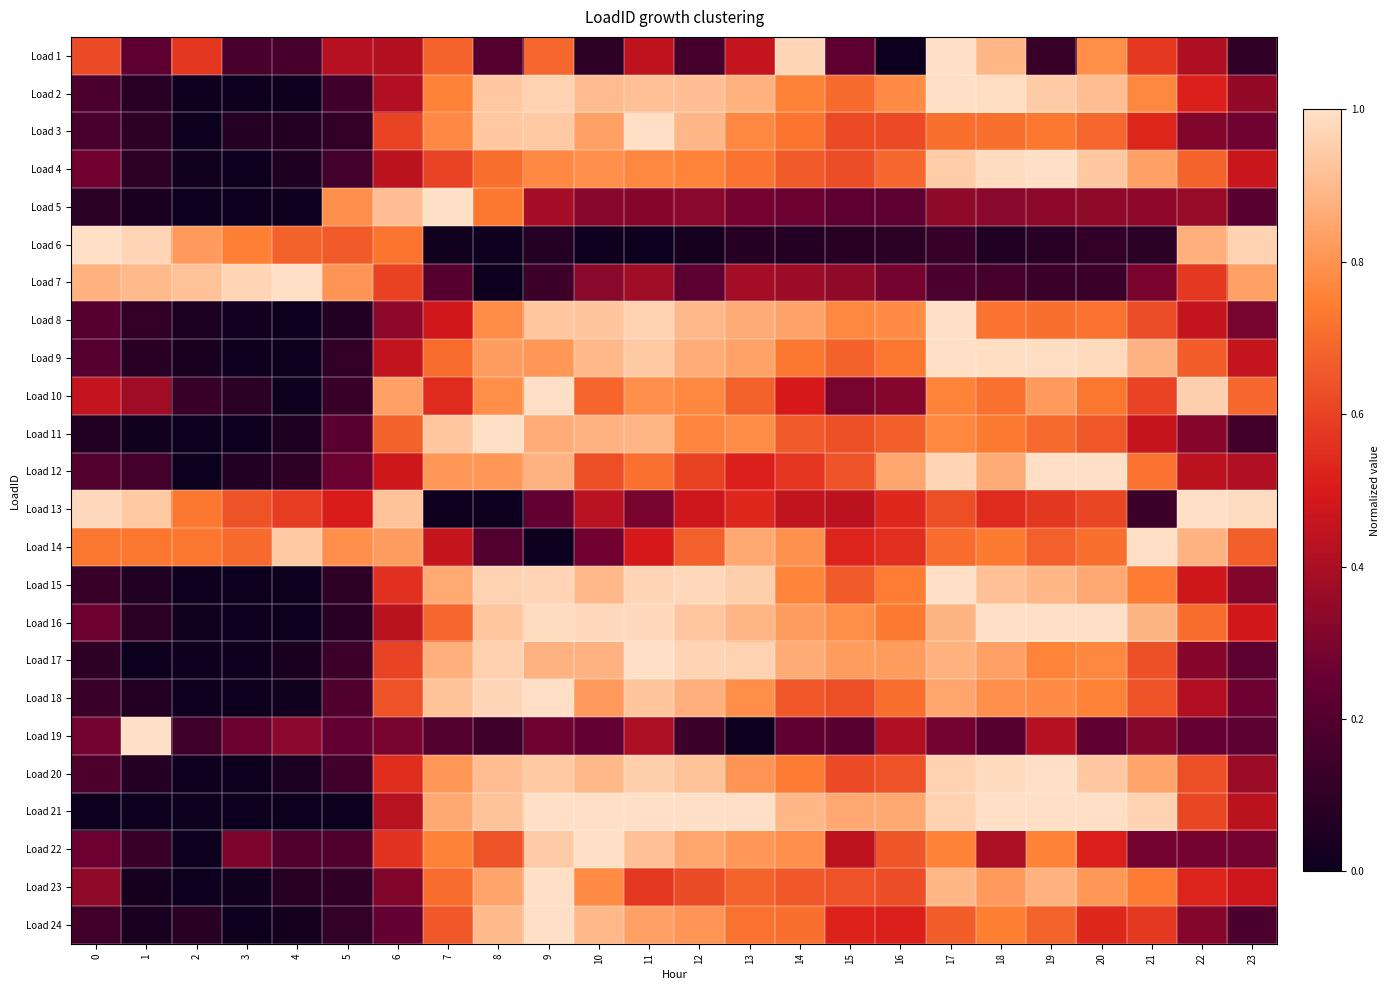

Between 6 and 13, which series saw the biggest shift?

Load 6